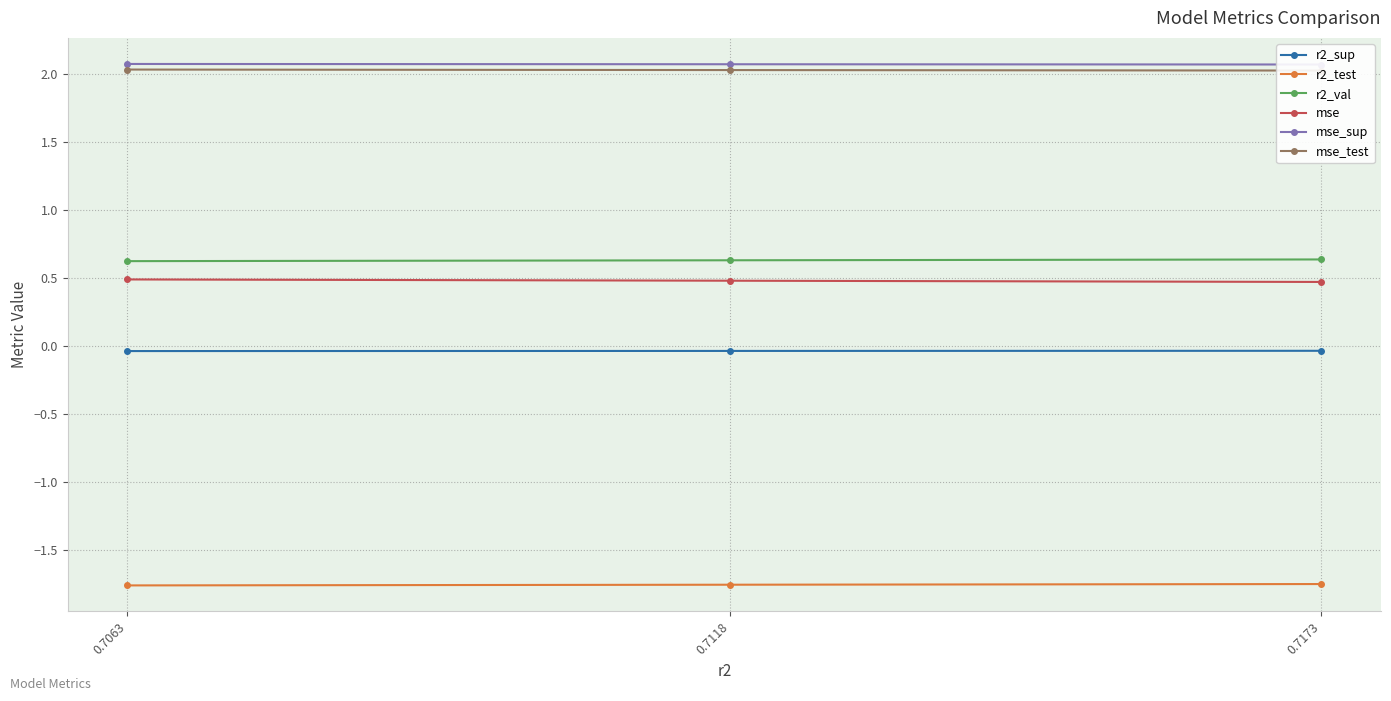

Count the number of data series in this chart.

6